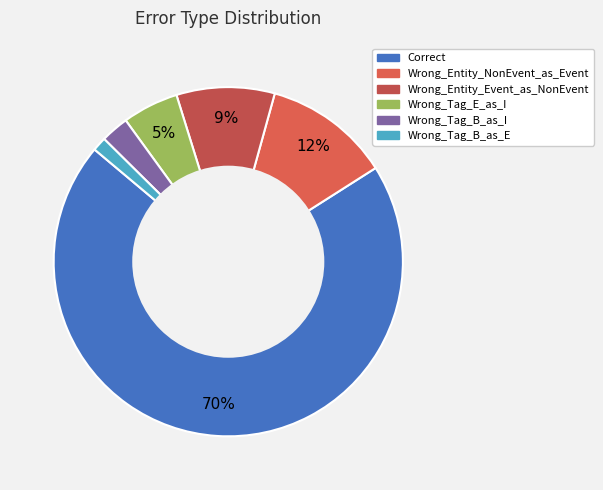

What percentage is the Wrong_Tag_B_as_I slice, to the nearest percent?

3%